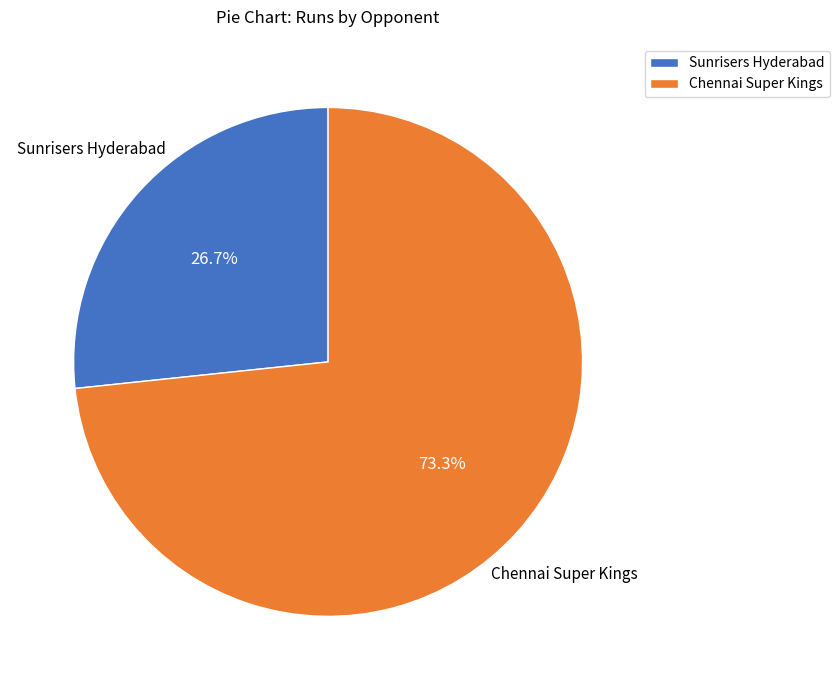

Which slice is the smallest?

Sunrisers Hyderabad